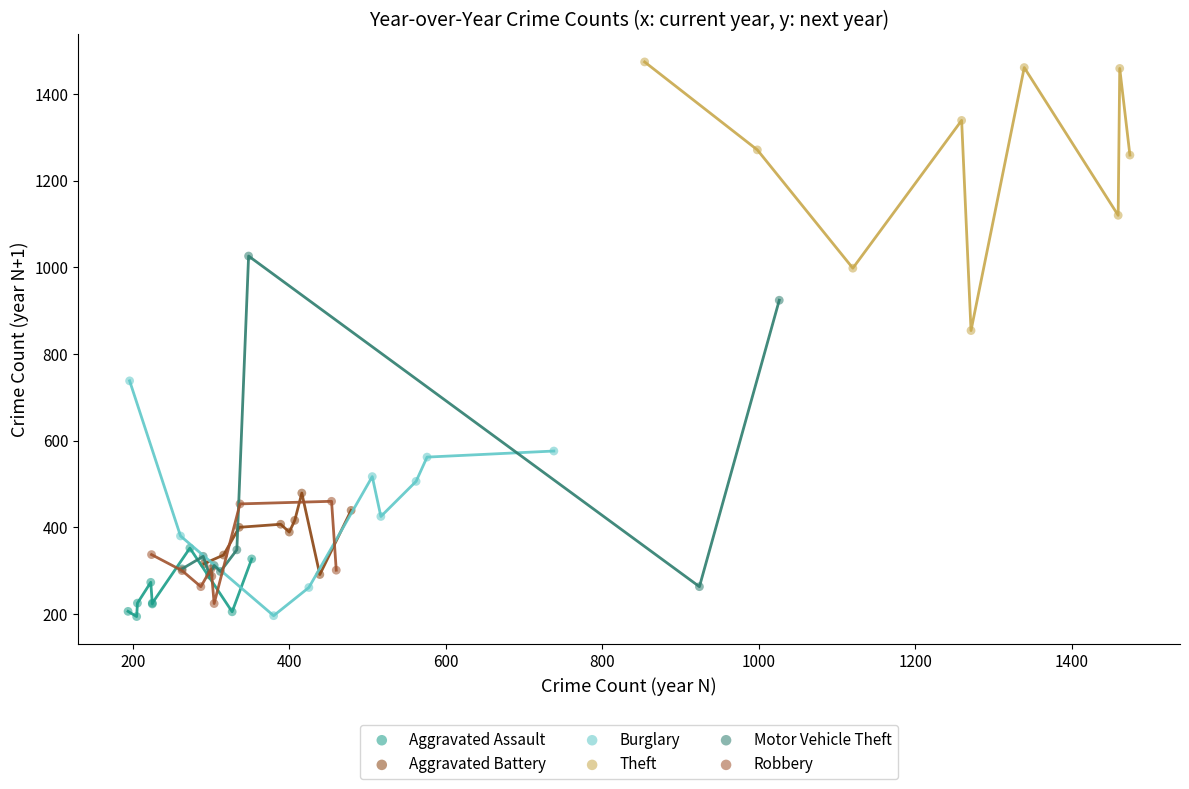

What are all the series names shown in the legend?

Aggravated Assault, Aggravated Battery, Burglary, Theft, Motor Vehicle Theft, Robbery